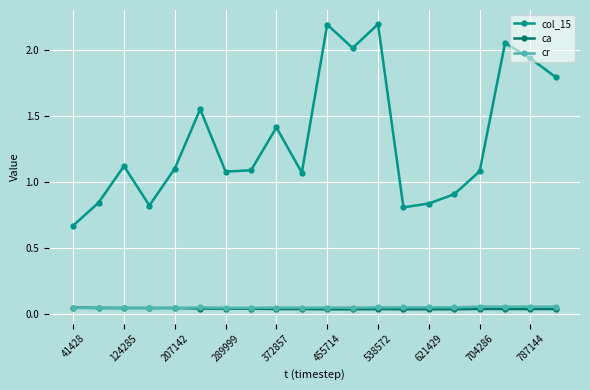

Which series has the widest spread of values?

col_15